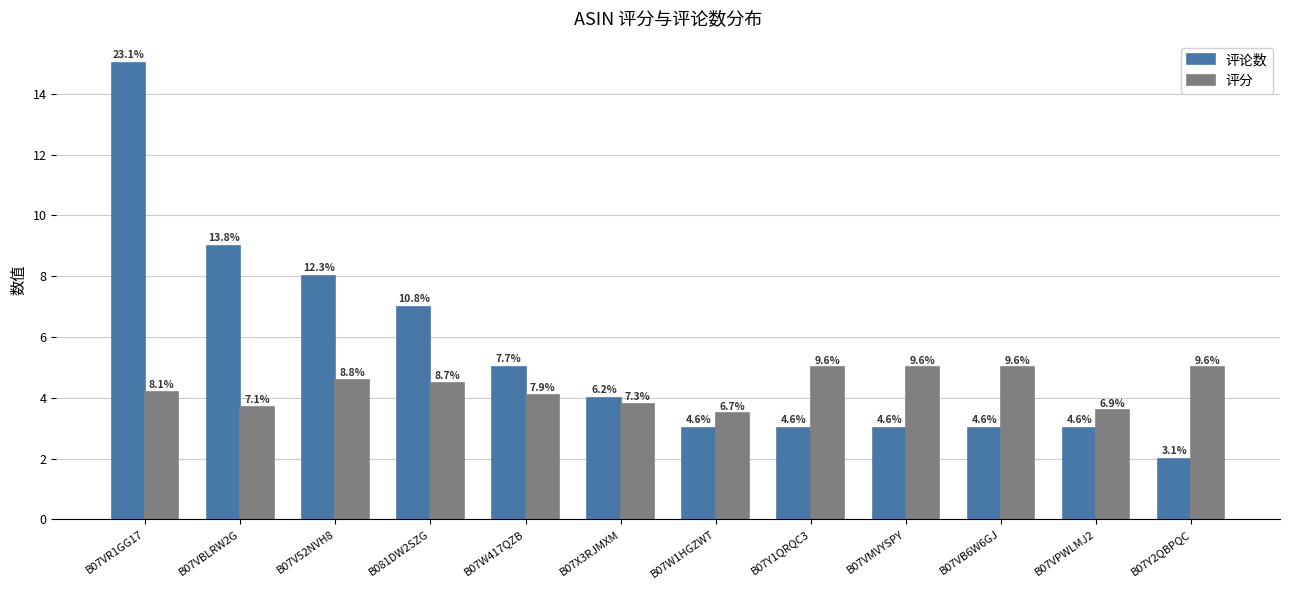

What is the minimum value shown in the chart?

2.0